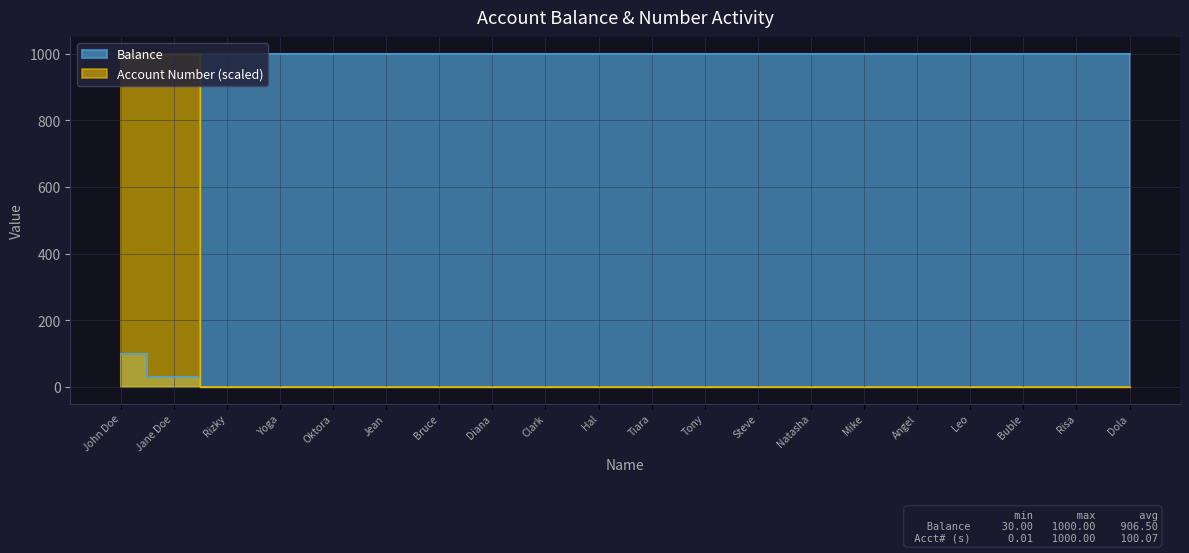

What is the value of the Balance point at the 2nd from the left?

30.0